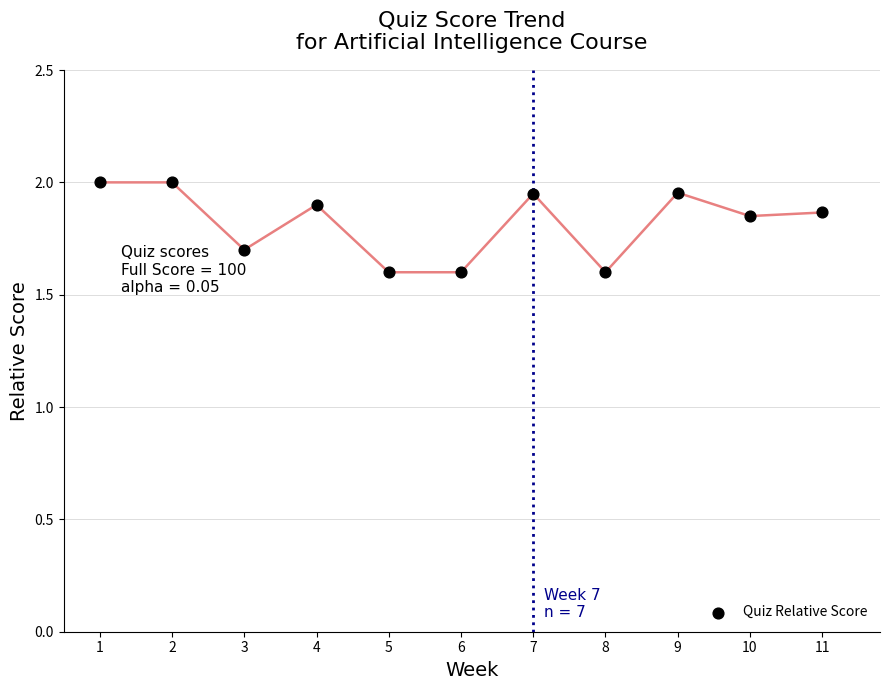

What is the range of Y values (max minus min)?

0.4